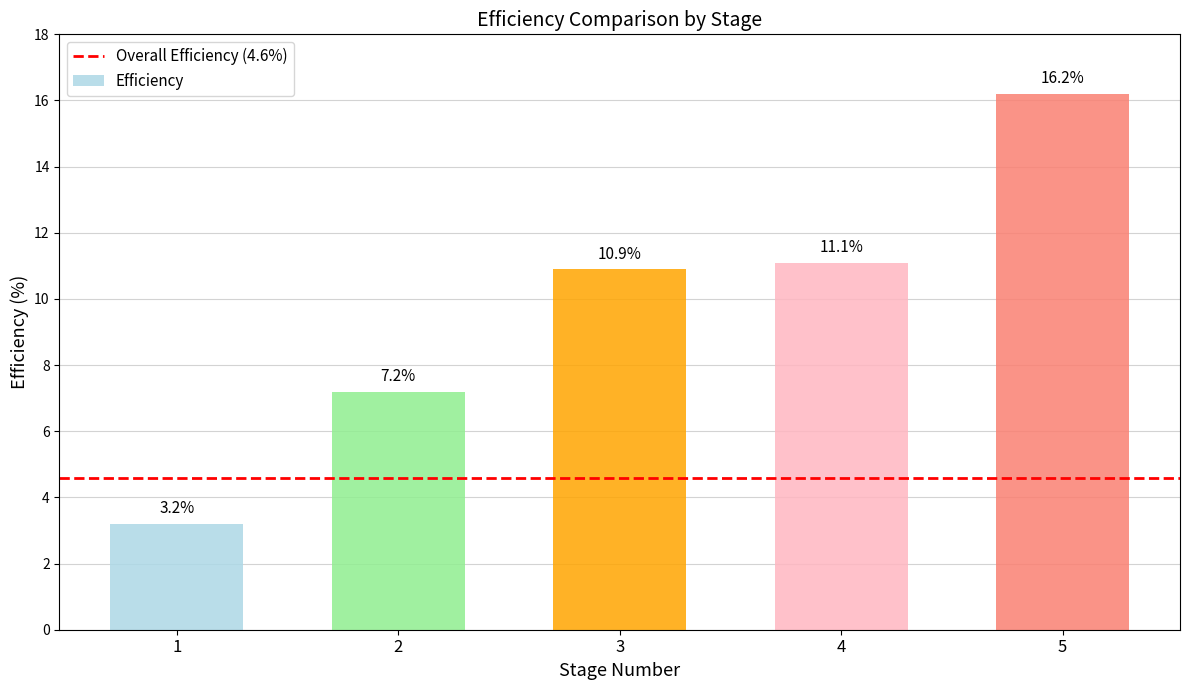

How many series are shown in this chart?

1